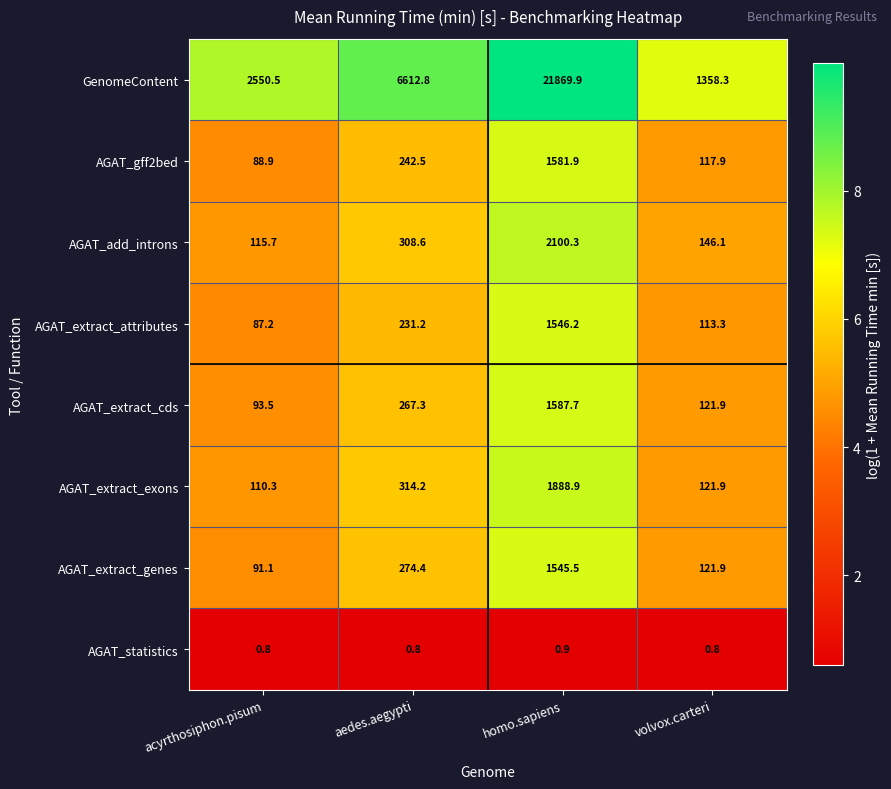

At which label does AGAT_extract_attributes first exceed 231?

aedes.aegypti